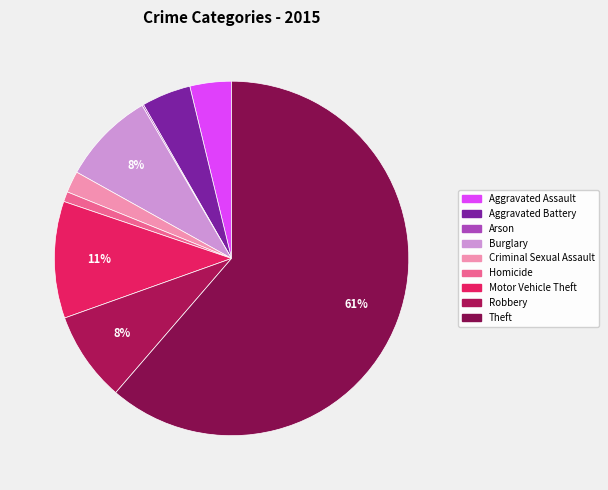

How many segments does this pie chart have?

9